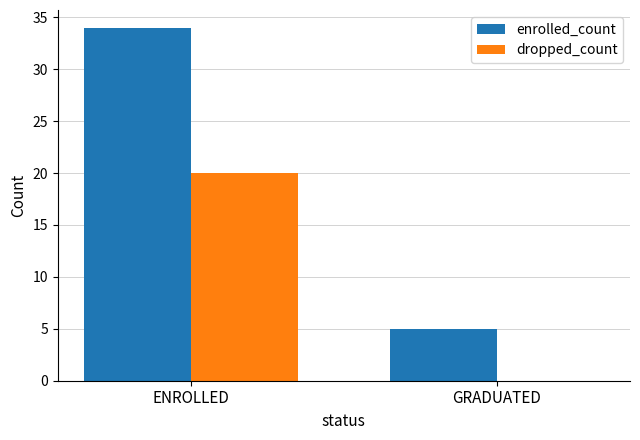

What is the total value across all series at GRADUATED?

5